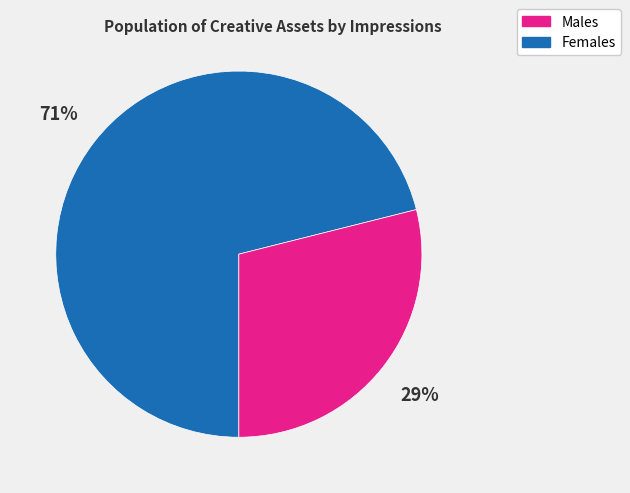

Does any single category account for the majority?

Yes